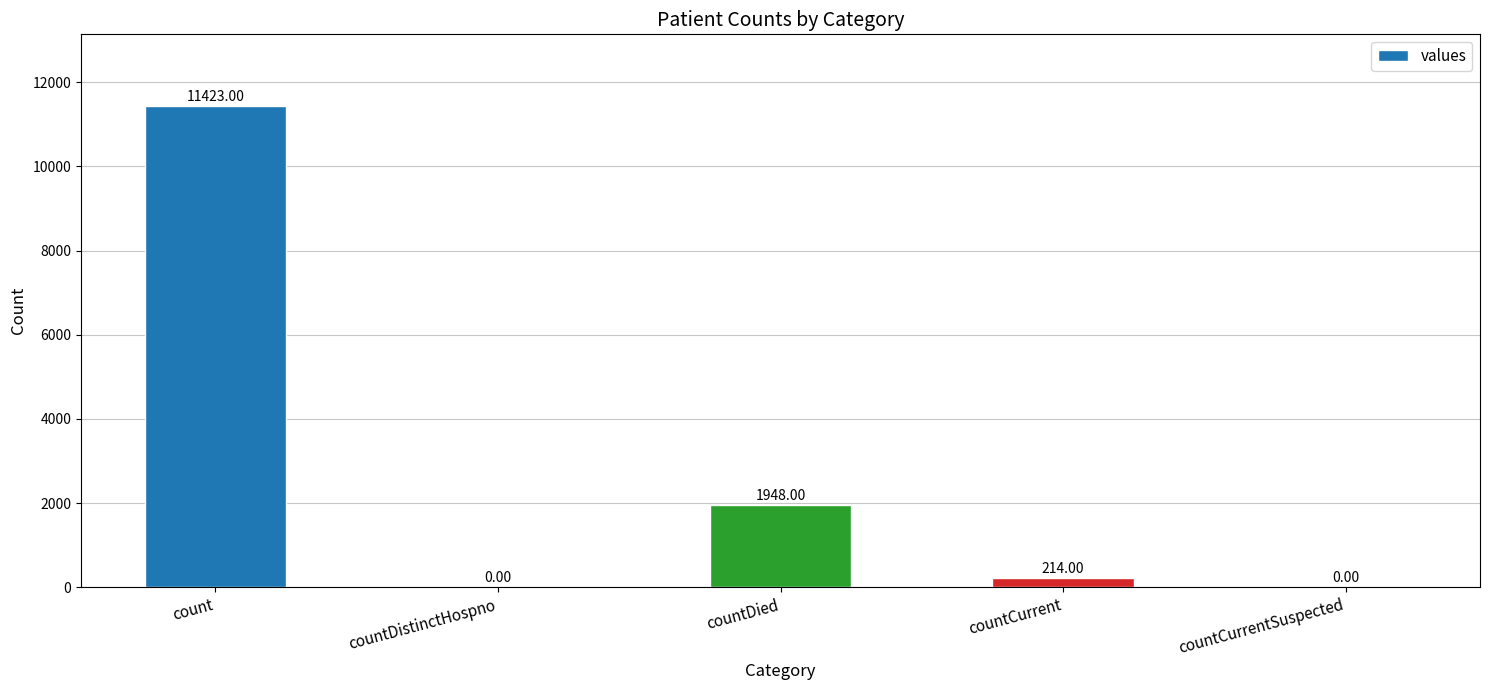

What is the change in value from countDied to countCurrent?

-1734